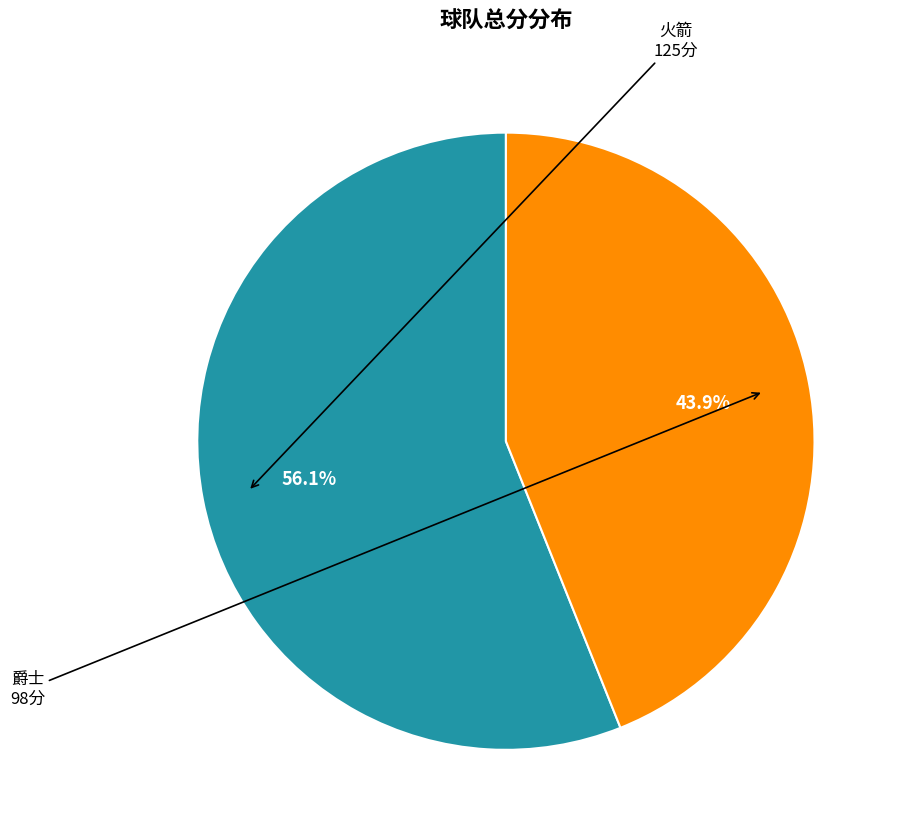

Does any single category account for the majority?

Yes